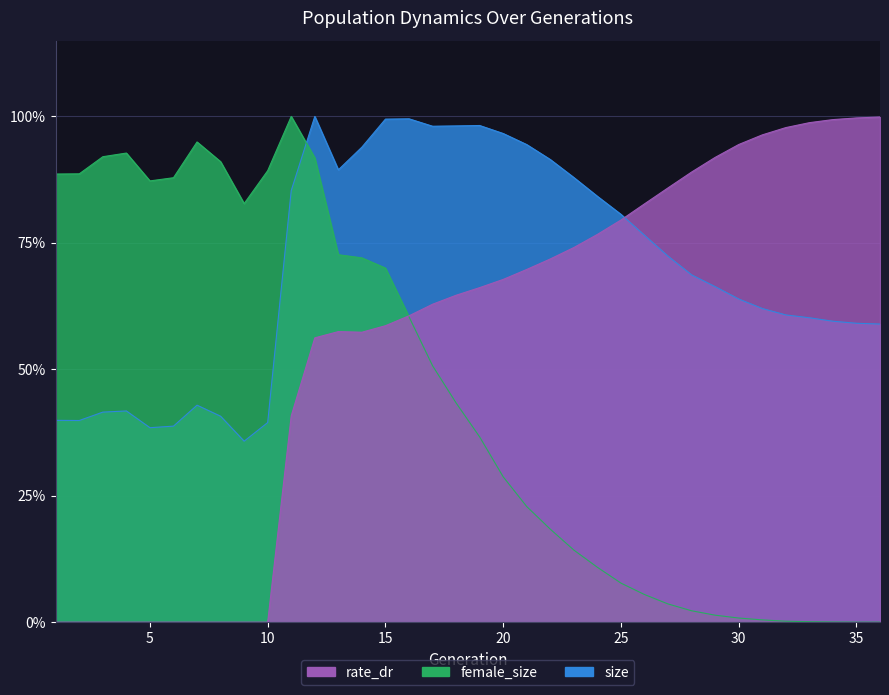

Reading left to right, extract all data points from this chart.

size: 1=0.4	2=0.4	3=0.4	4=0.4	5=0.4	6=0.4	7=0.4	8=0.4	9=0.4	10=0.4	11=0.9	12=1.0	13=0.9	14=0.9	15=1.0	16=1.0	17=1.0	18=1.0	19=1.0	20=1.0	21=0.9	22=0.9	23=0.9	24=0.8	25=0.8	26=0.8	27=0.7	28=0.7	29=0.7	30=0.6	31=0.6	32=0.6	33=0.6	34=0.6	35=0.6	36=0.6
female_size: 1=0.9	2=0.9	3=0.9	4=0.9	5=0.9	6=0.9	7=0.9	8=0.9	9=0.8	10=0.9	11=1.0	12=0.9	13=0.7	14=0.7	15=0.7	16=0.6	17=0.5	18=0.4	19=0.4	20=0.3	21=0.2	22=0.2	23=0.1	24=0.1	25=0.1	26=0.1	27=0.0	28=0.0	29=0.0	30=0.0	31=0.0	32=0.0	33=0.0	34=0.0	35=0.0	36=0.0
rate_dr: 1=0.0	2=0.0	3=0.0	4=0.0	5=0.0	6=0.0	7=0.0	8=0.0	9=0.0	10=0.0	11=0.4	12=0.6	13=0.6	14=0.6	15=0.6	16=0.6	17=0.6	18=0.6	19=0.7	20=0.7	21=0.7	22=0.7	23=0.7	24=0.8	25=0.8	26=0.8	27=0.9	28=0.9	29=0.9	30=0.9	31=1.0	32=1.0	33=1.0	34=1.0	35=1.0	36=1.0